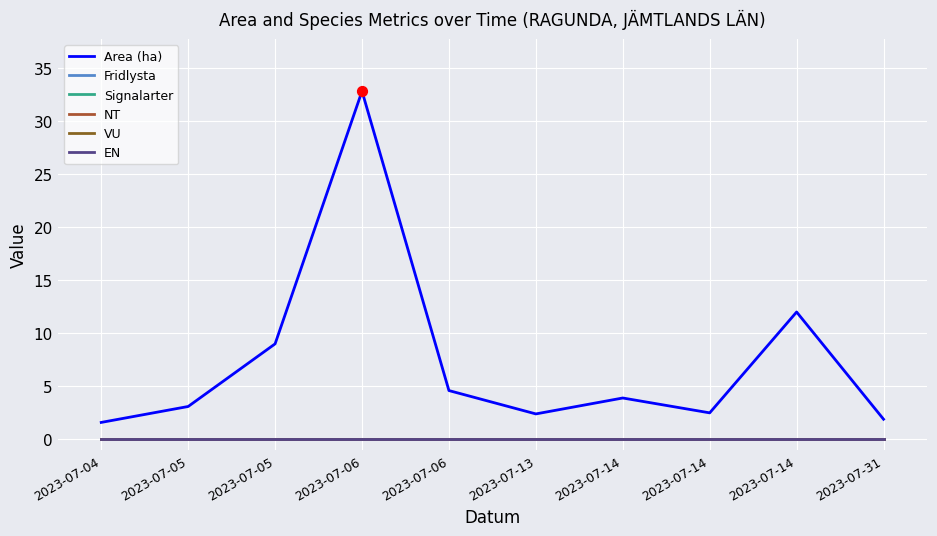

Is this an area chart (filled region under the line)?

No